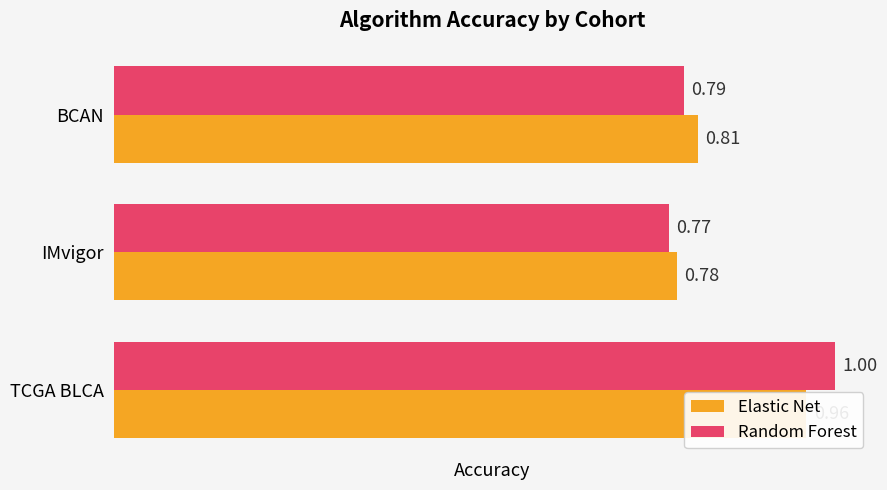

Which series has the largest range (max minus min)?

Random Forest